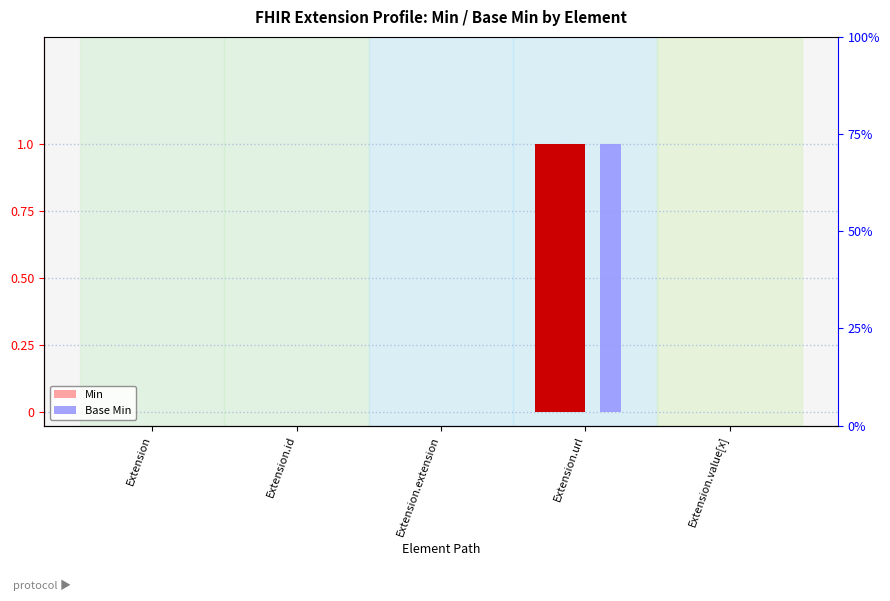

What are all the series names shown in the legend?

Min, Base Min